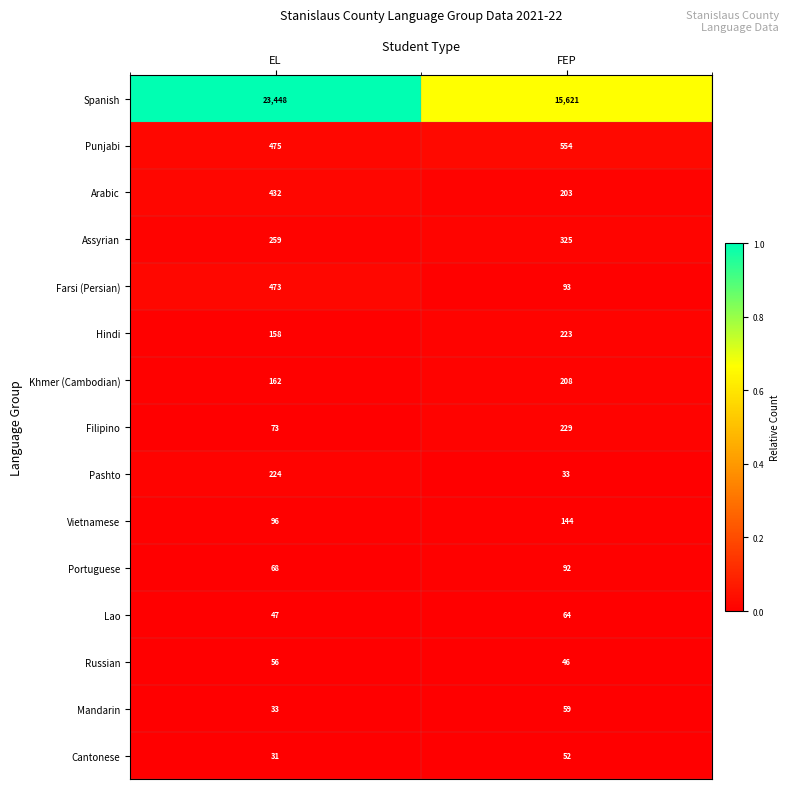

Which series has the largest range (max minus min)?

Spanish